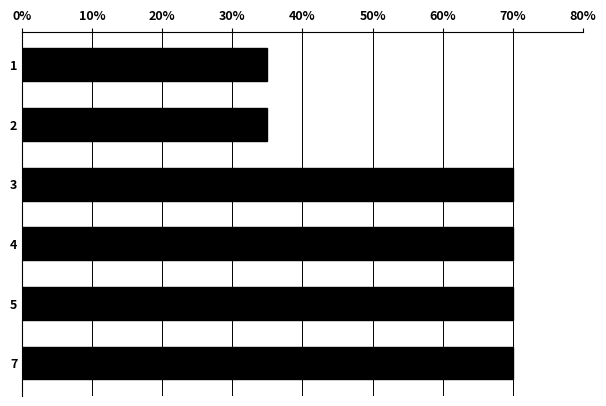

True or false: the data shows 70 at 5.

True